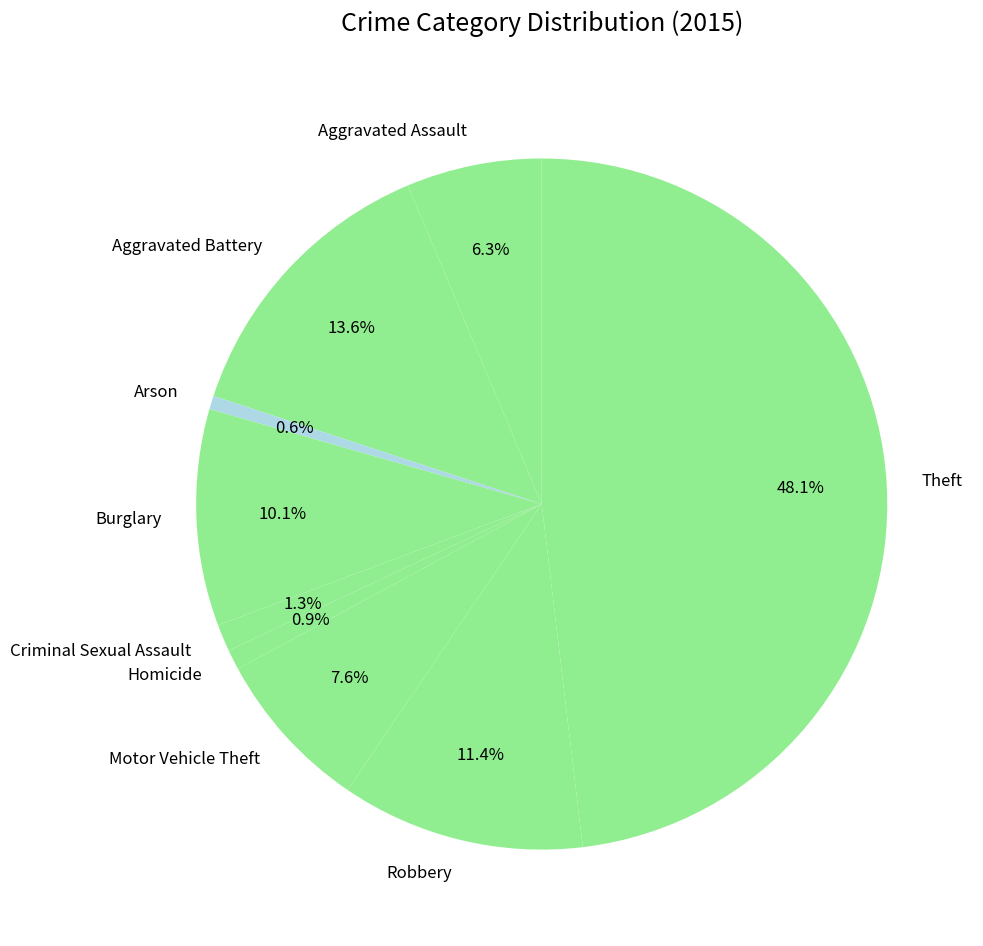

Does Arson represent more than half of the total?

No